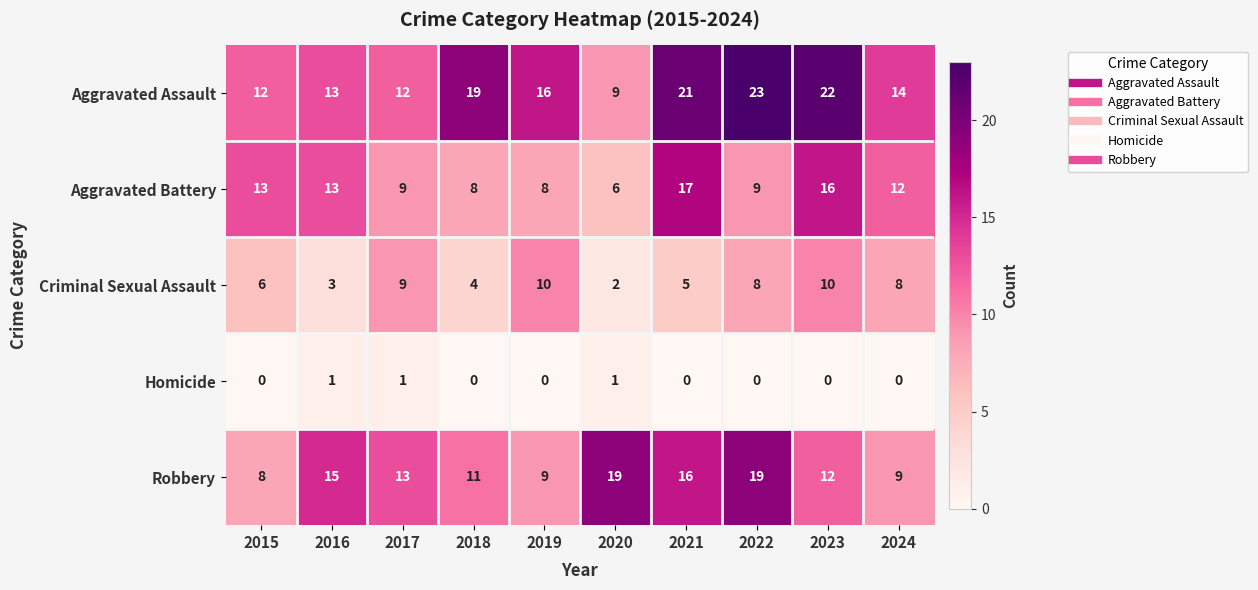

What is the difference between the Aggravated Battery values at 2021 and 2018?

9